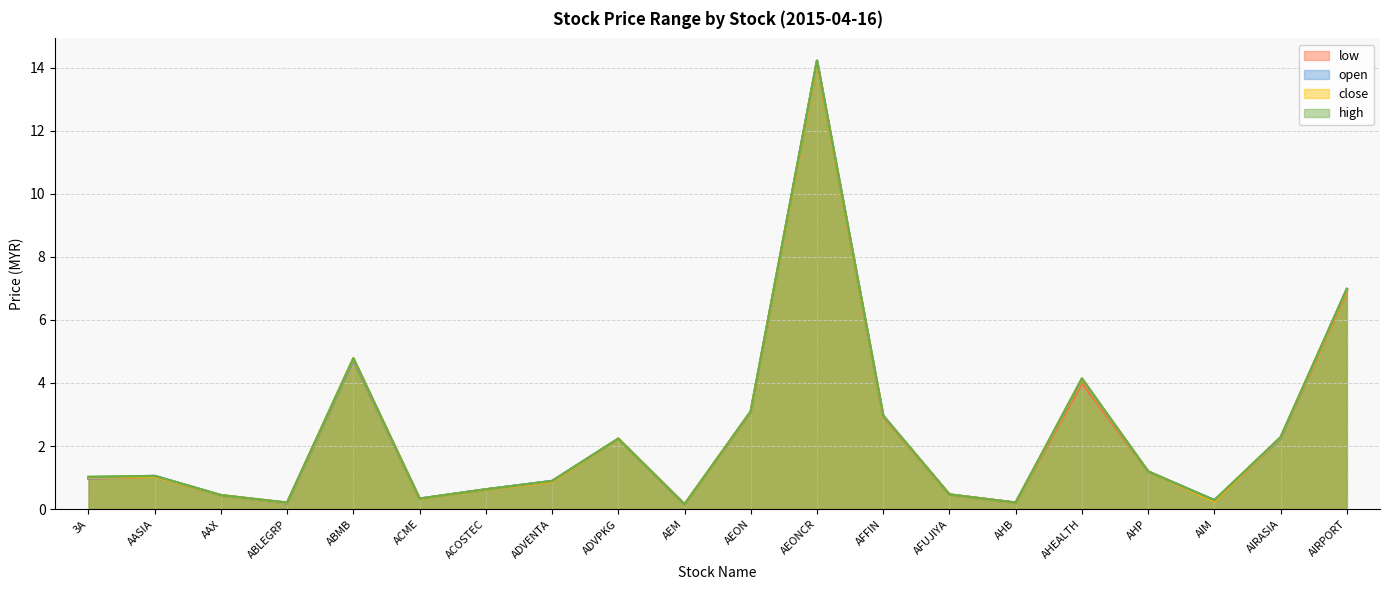

At which category is the sum across all series the highest?

AEONCR